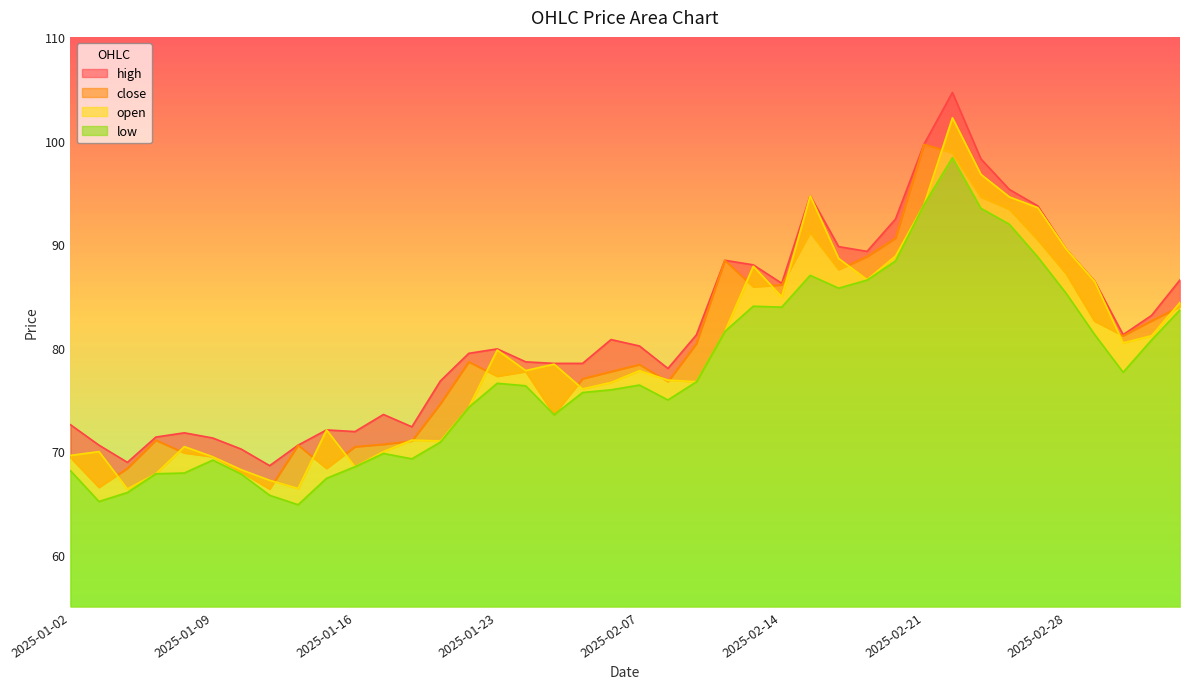

Which series has the widest spread of values?

high